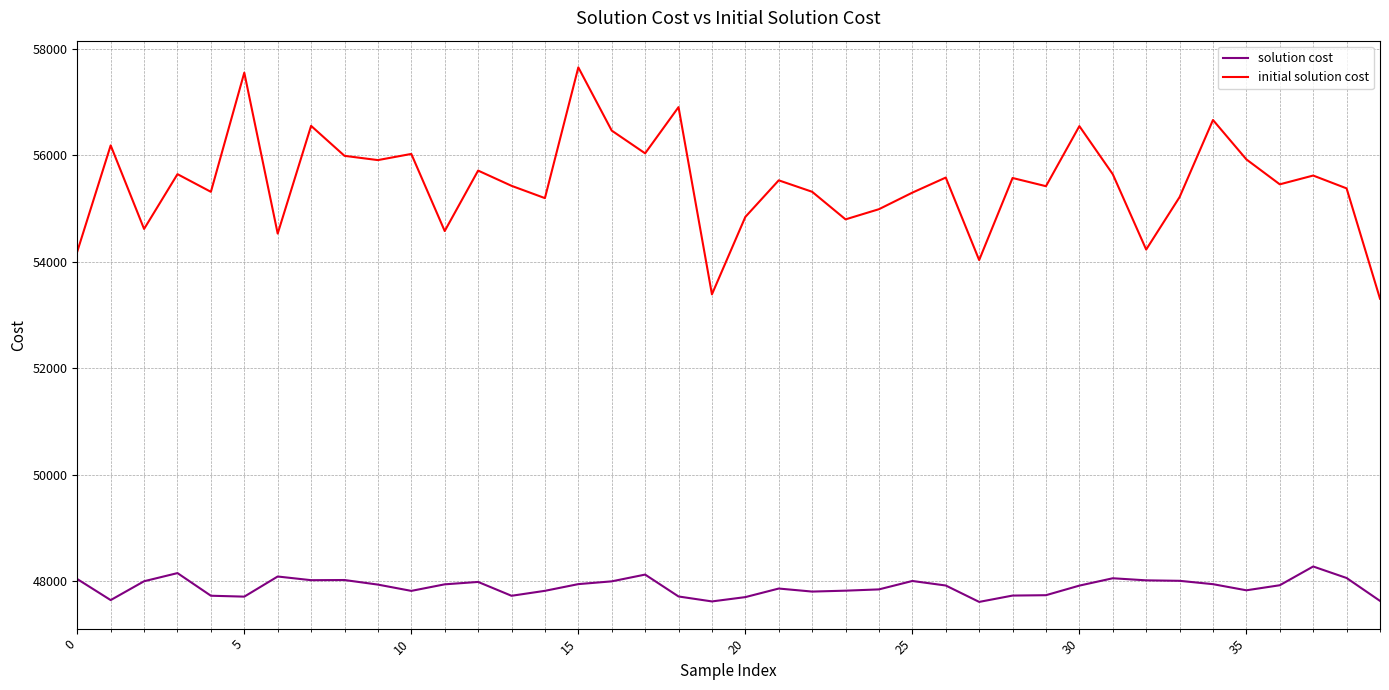

True or false: initial solution cost and solution cost cross at least once.

False